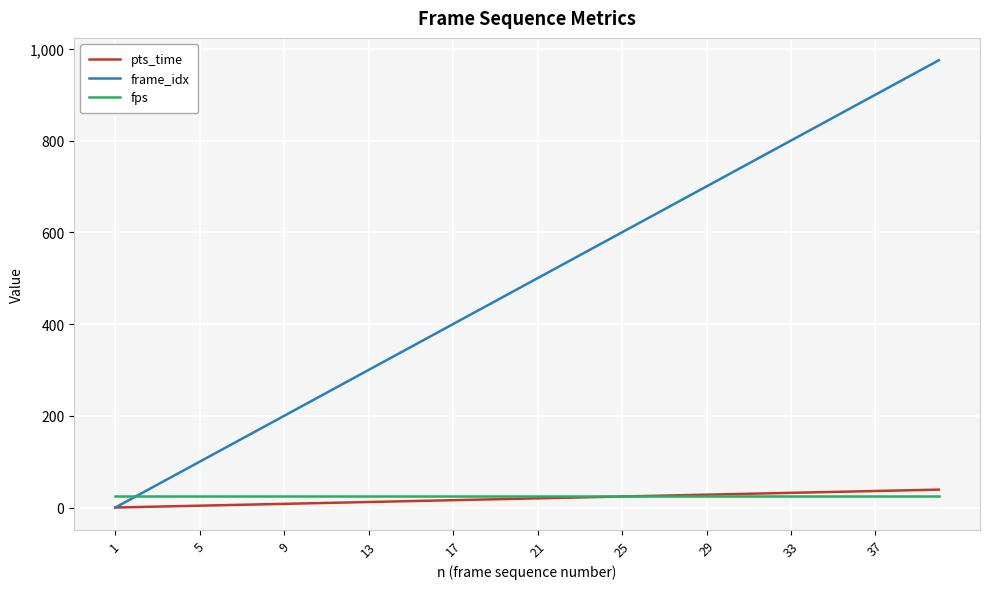

What are all the series names shown in the legend?

pts_time, frame_idx, fps